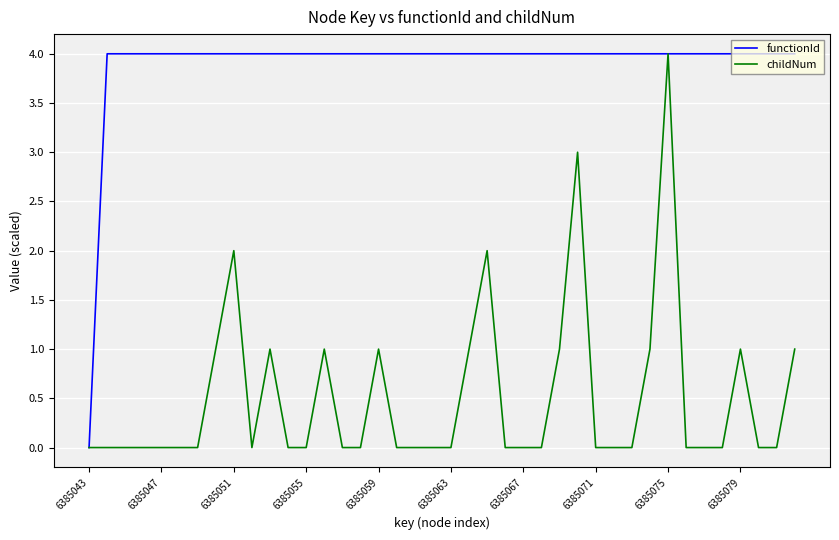

Rank the series by their average value, from lowest to highest.

childNum, functionId